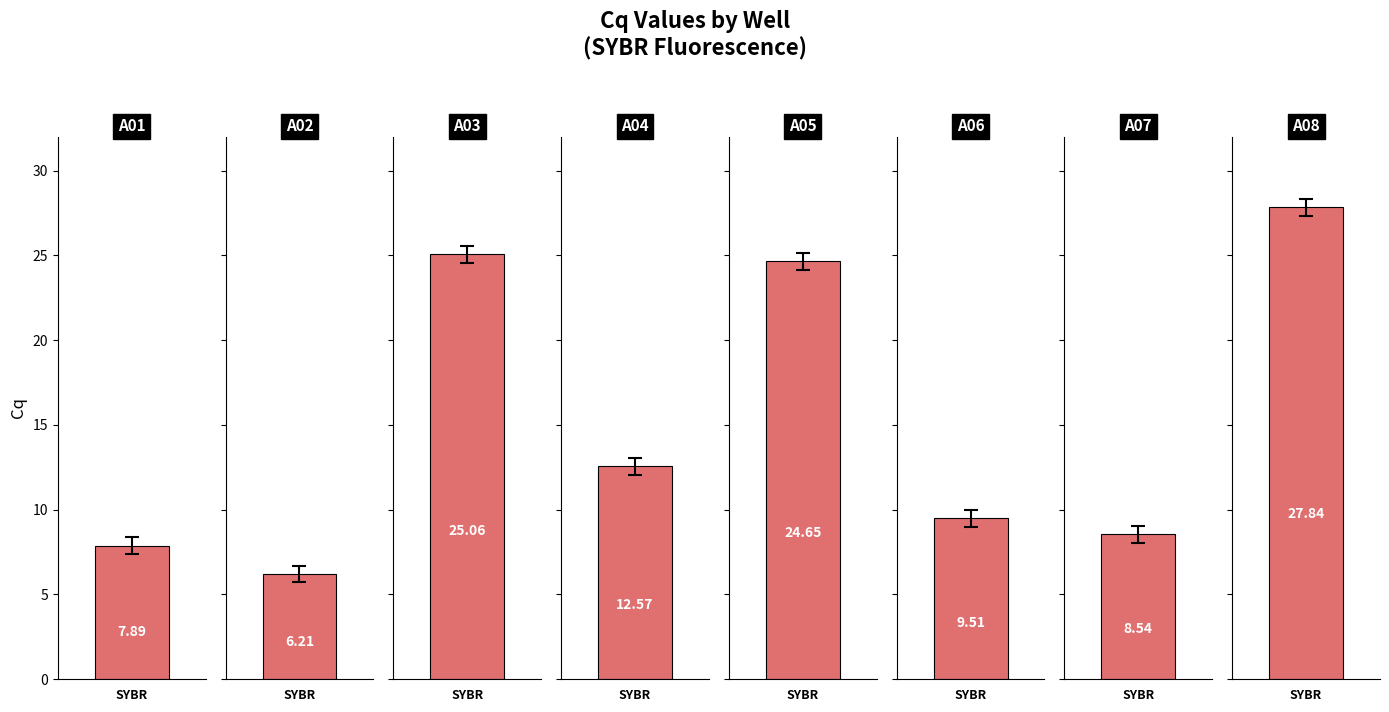

What is the value of the 7th bar from the left?

8.5